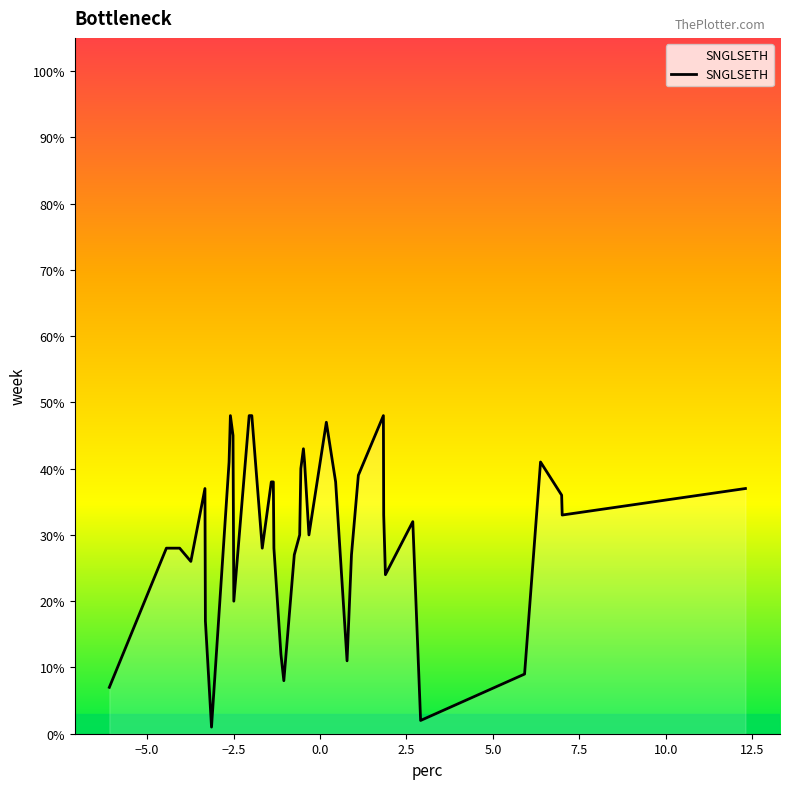

What is the average value?

30